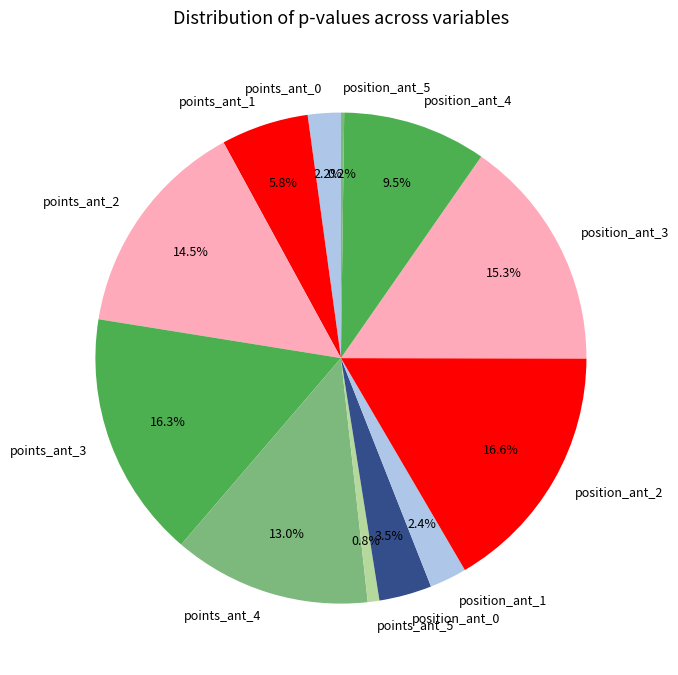

Is it true that points_ant_0 is 2% of the pie?

True